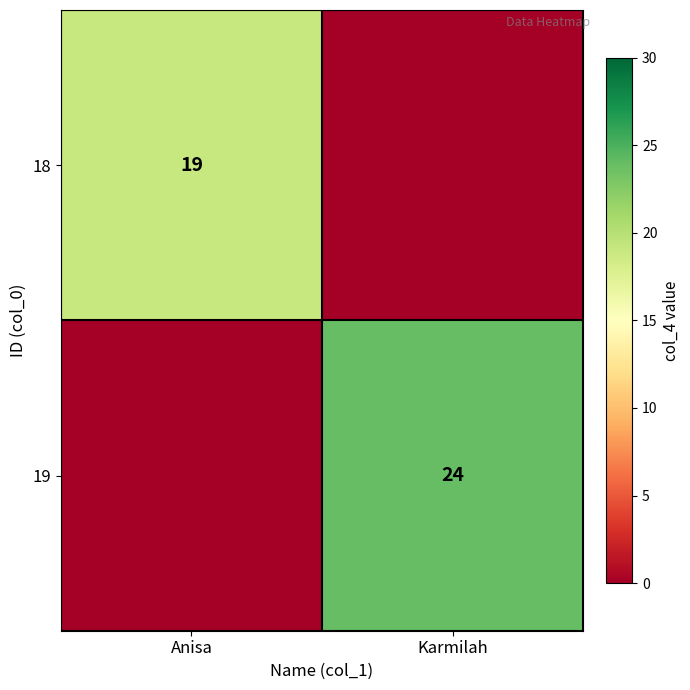

The value of 19 at Karmilah is 37. True or false?

False